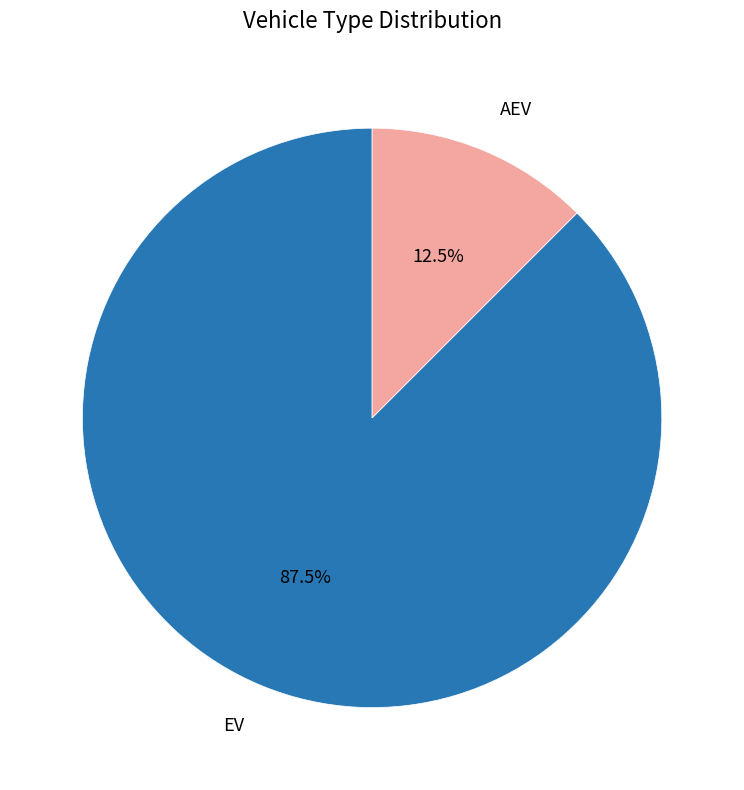

Is there any slice that represents more than half of the pie?

Yes